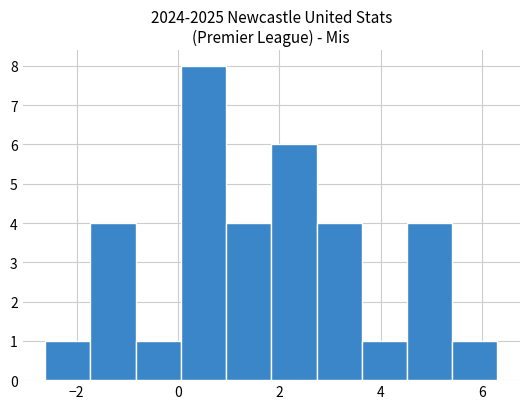

Reading left to right, list every bar in this chart as the range it spans on the x-axis followed by its height. Neither the bar edges nor the heights are printed on the chart, so give them approximately, as read against the axes.

-2.6 to -1.8: 1
-1.8 to -0.8: 4
-0.8 to 0.0: 1
0.0 to 1.0: 8
1.0 to 1.8: 4
1.8 to 2.8: 6
2.8 to 3.6: 4
3.6 to 4.6: 1
4.6 to 5.4: 4
5.4 to 6.4: 1